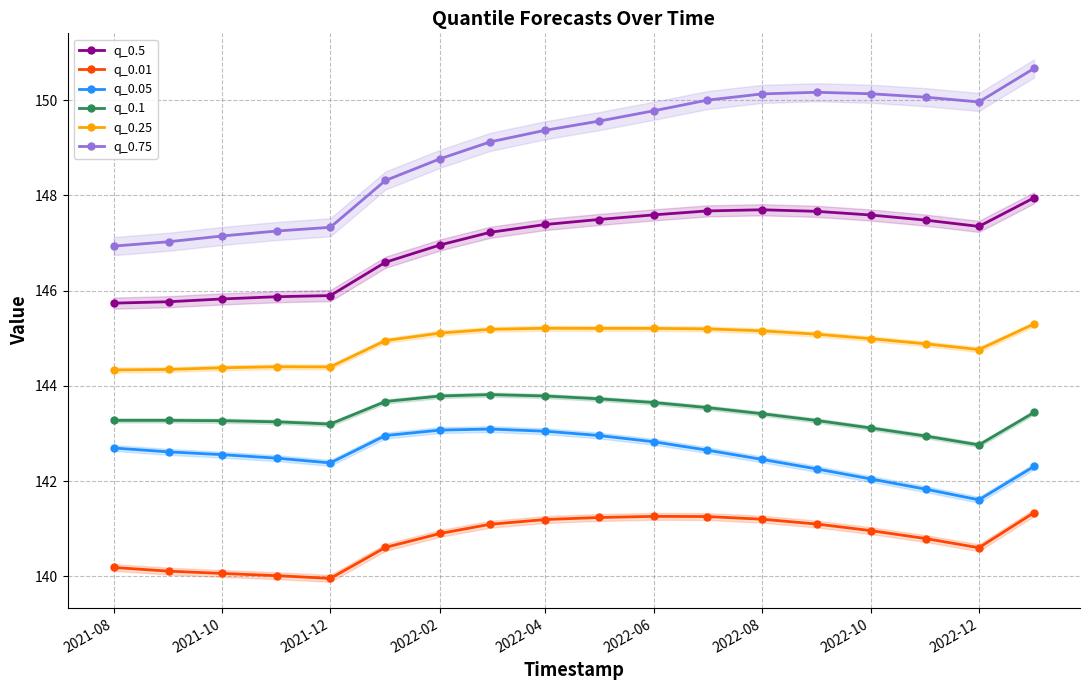

Which category has the lowest value in the q_0.75 series?

2021-08